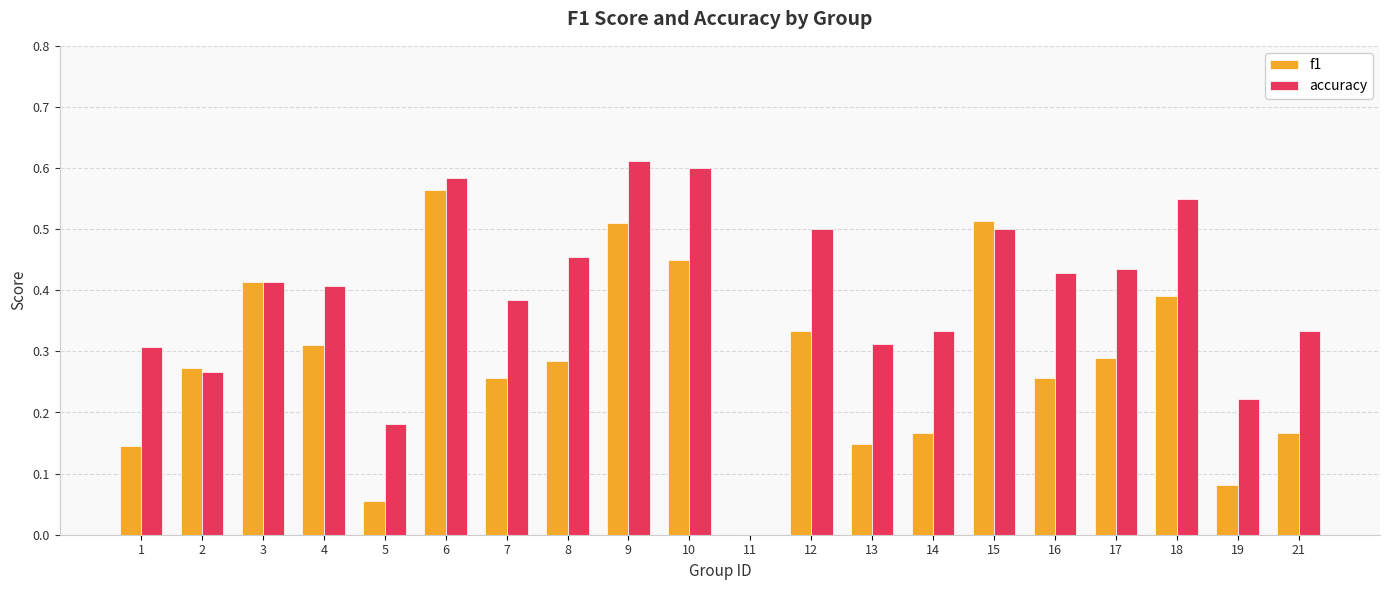

What is the sum of all f1 values?

5.6